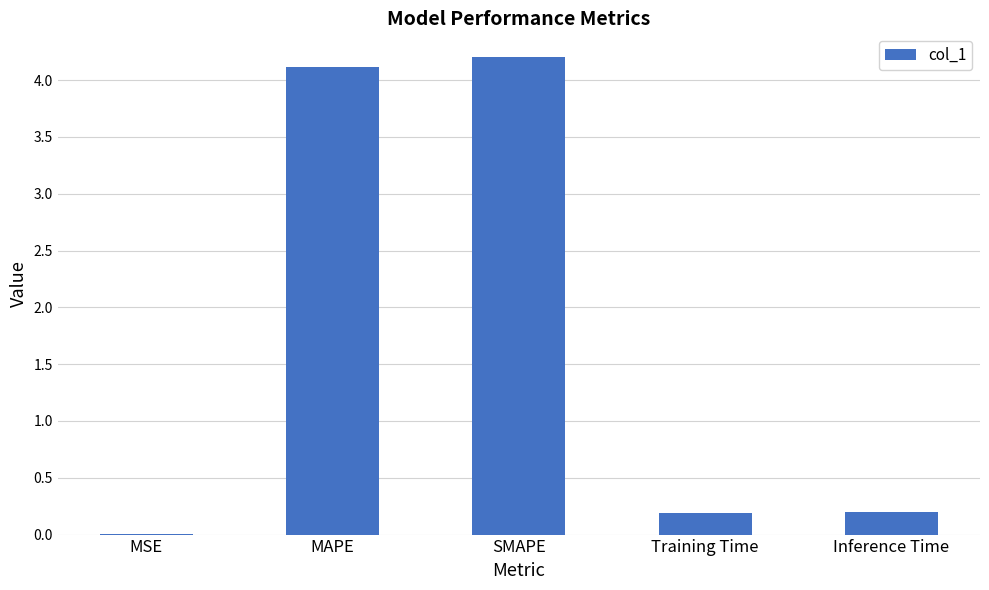

What is the change in value from MAPE to Inference Time?

-3.9